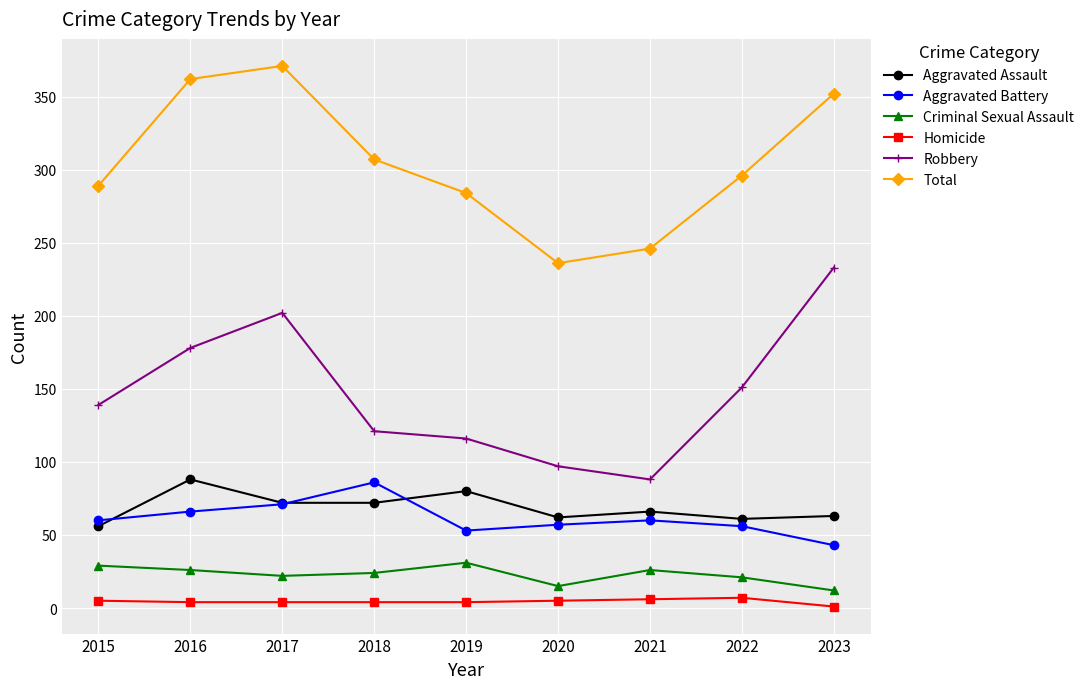

What is the difference between the second highest and minimum values in the Homicide series?

5